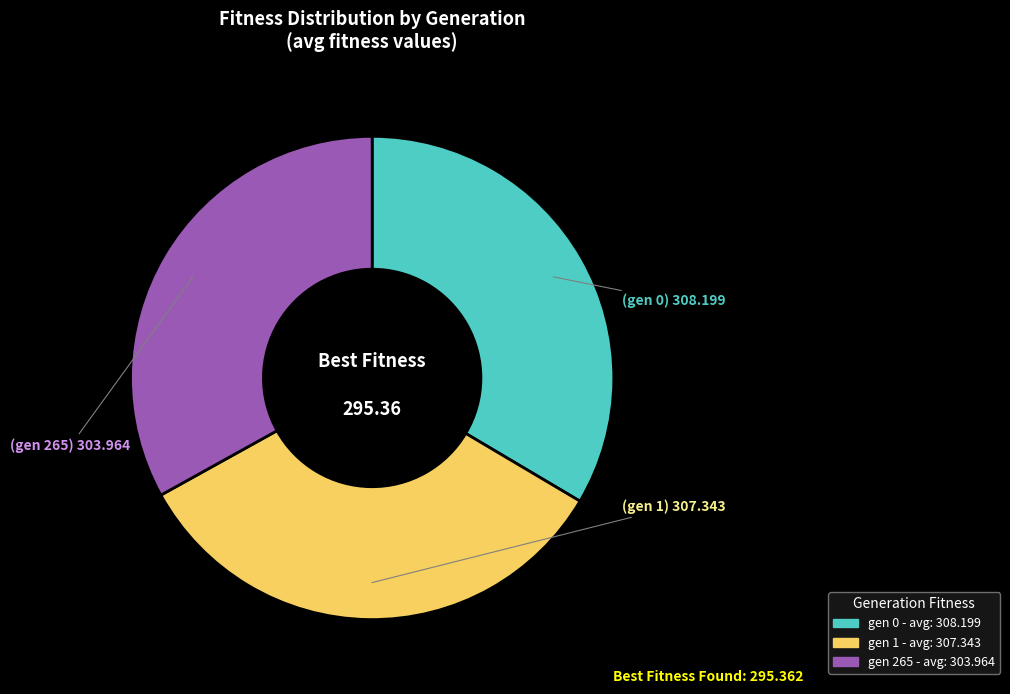

Do gen 265 and gen 1 together represent more than half of the pie?

Yes